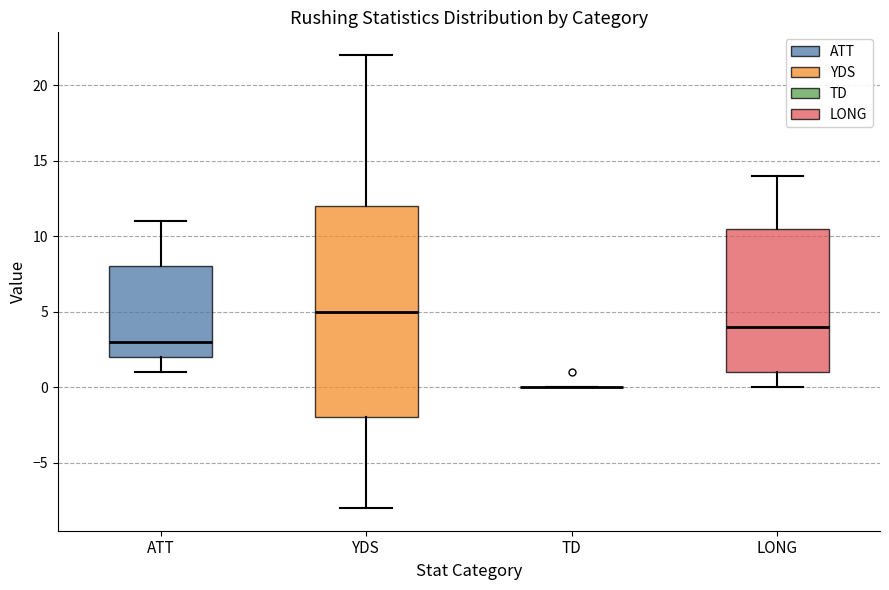

Where is the lower edge of the box for ATT on the y-axis? The values are not printed on the chart, so give them approximately, as read against the axis.

2.0